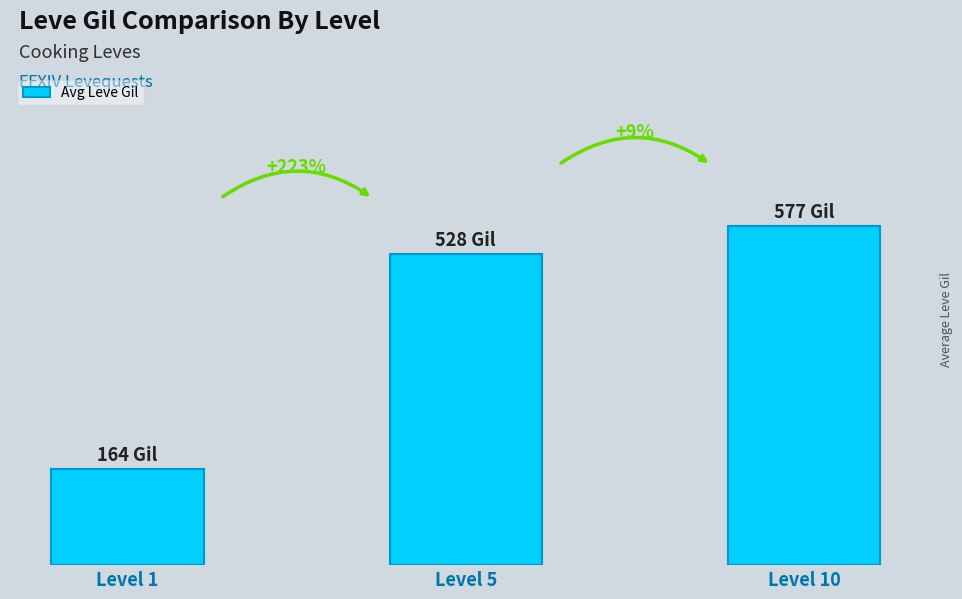

What is the greatest value displayed?

576.7